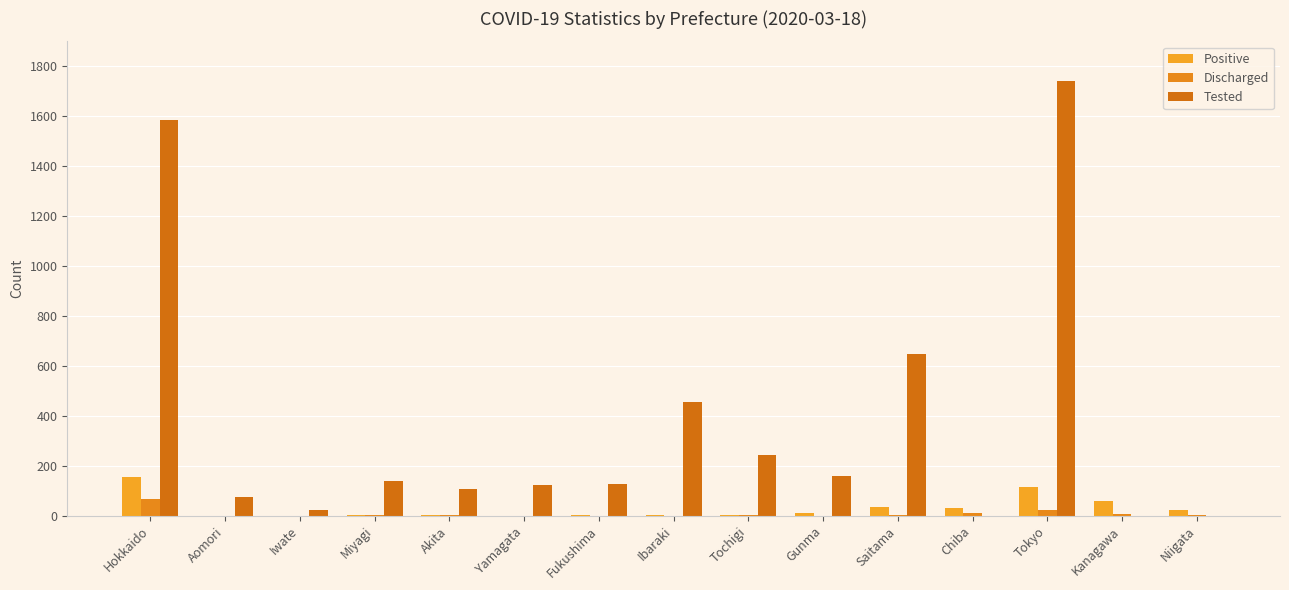

Are the bars horizontal?

No